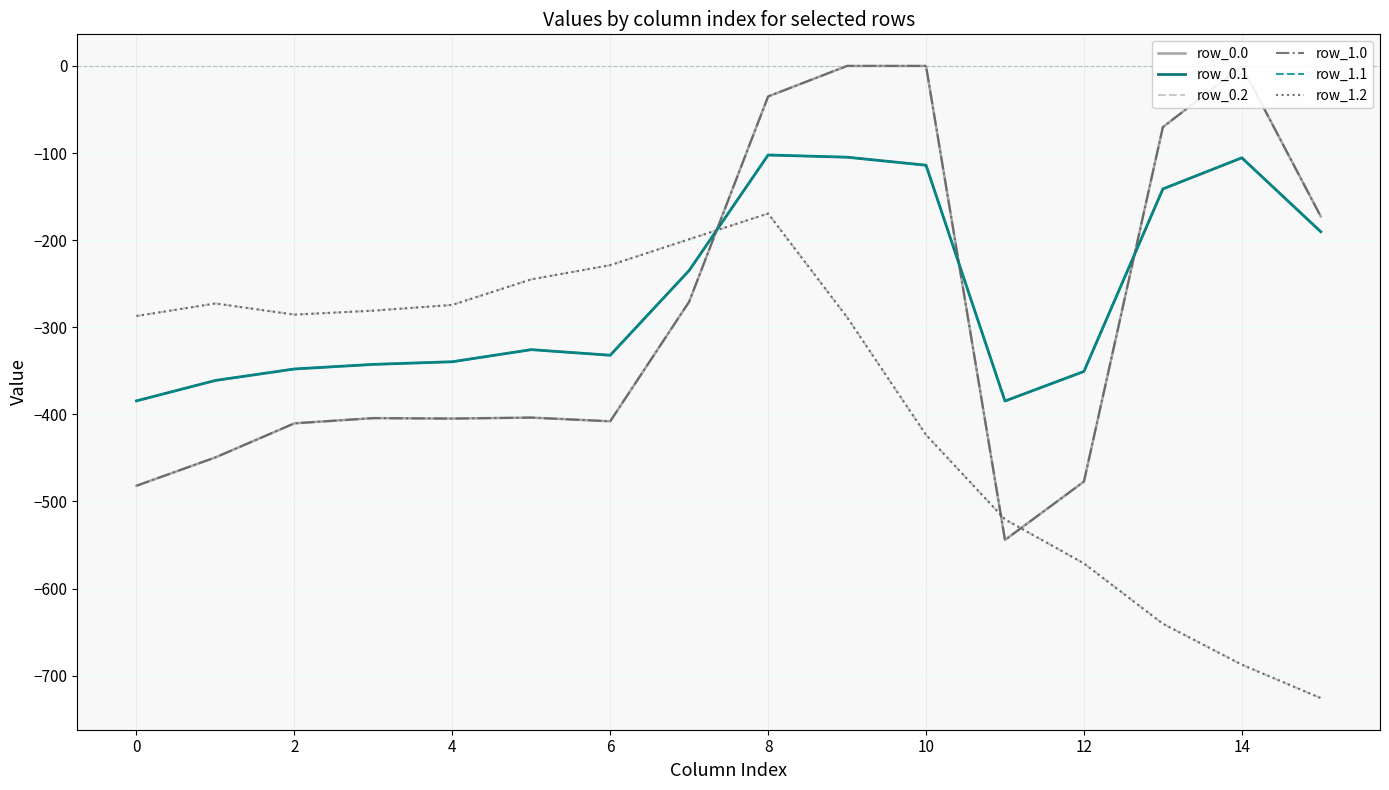

Does the chart have visible grid lines?

Yes